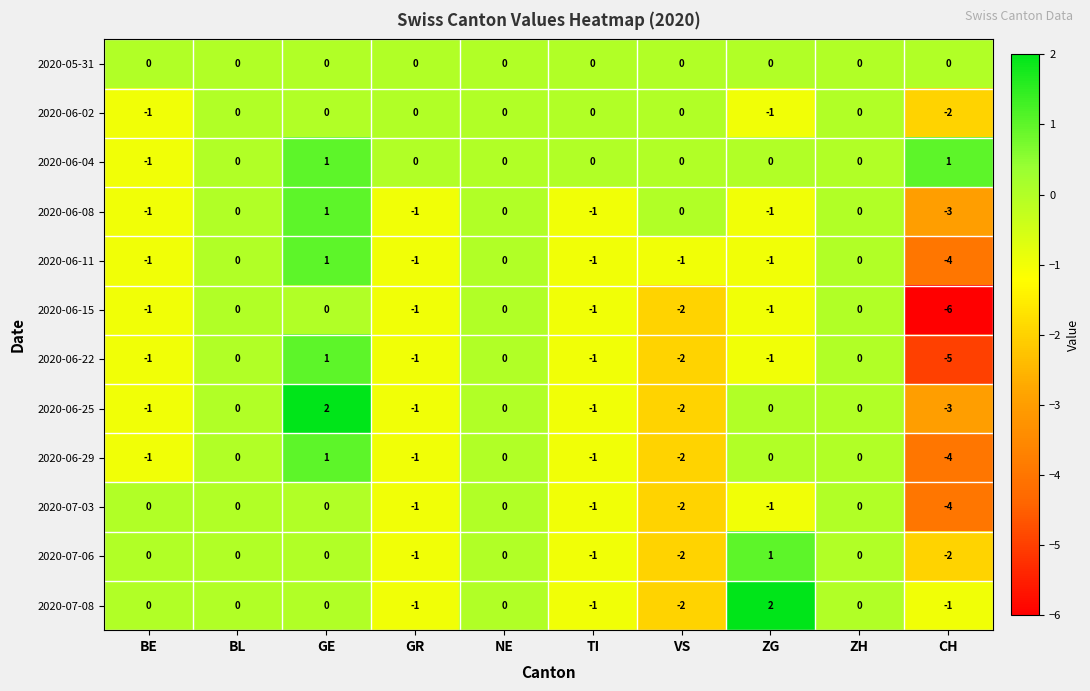

What is the difference between the 2020-07-08 values at ZG and CH?

3